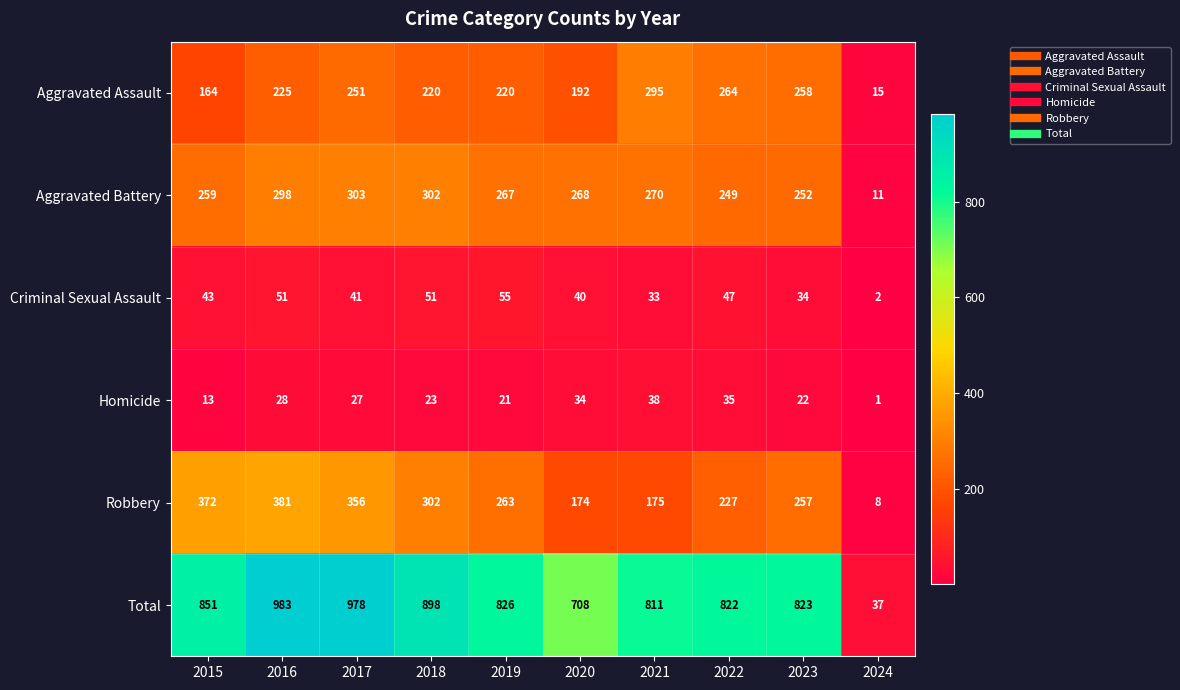

At which category is the sum across all series the highest?

2016